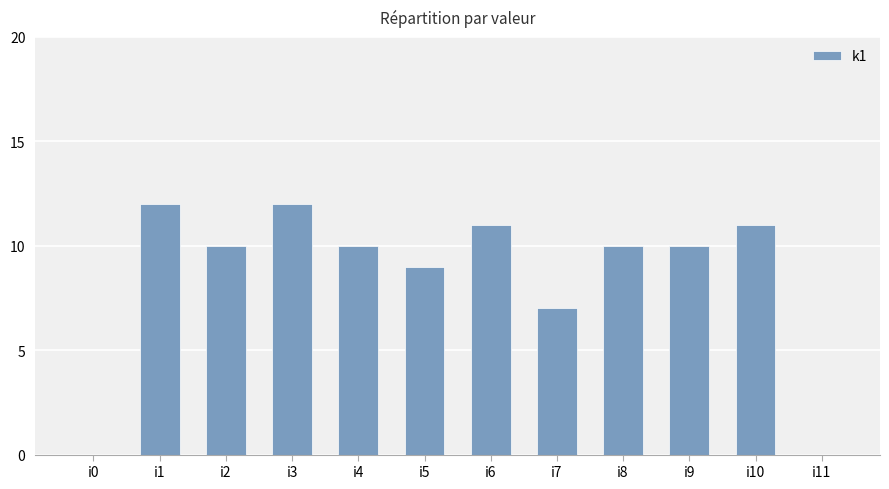

The value at i1 is 12. True or false?

True